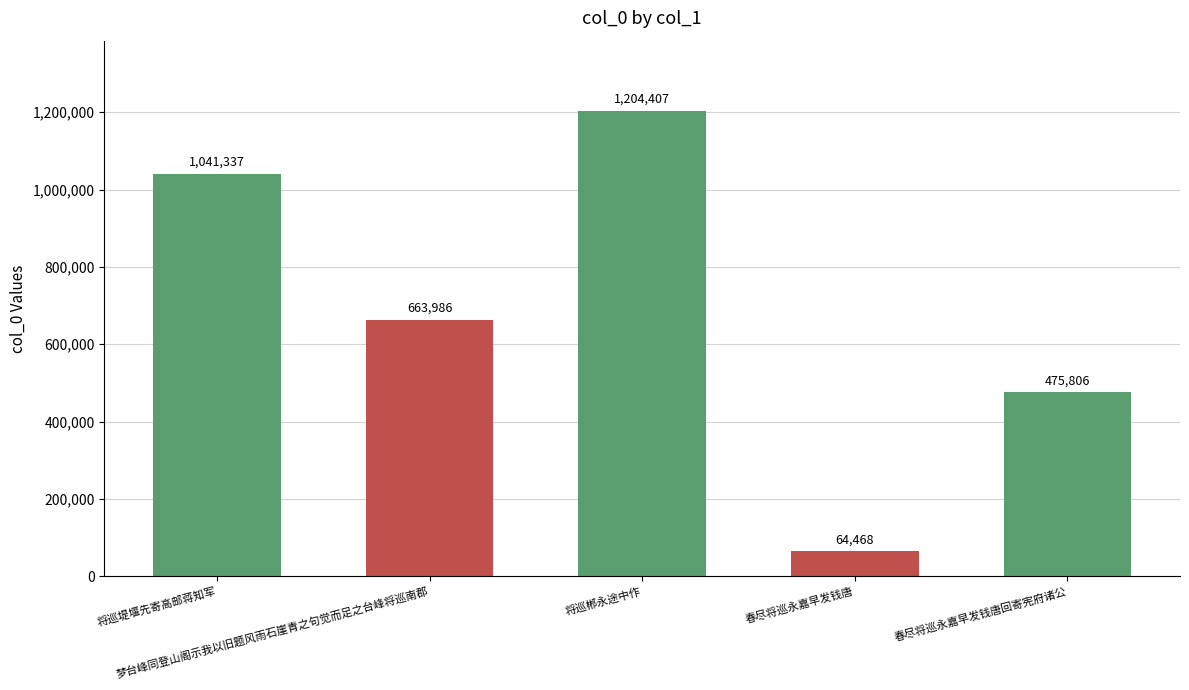

Where is the data nearest to the value 634437?

梦台峰同登山阁示我以旧题风雨石崖青之句觉而足之台峰将巡南郡